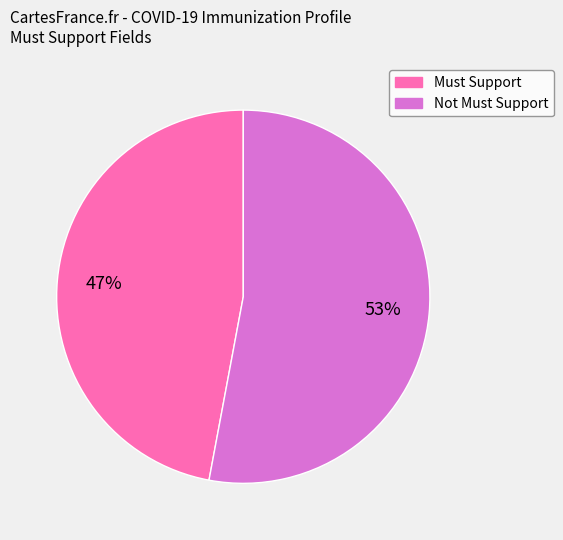

To the nearest percent, what is the difference between the Must Support and Not Must Support slice percentages?

6%